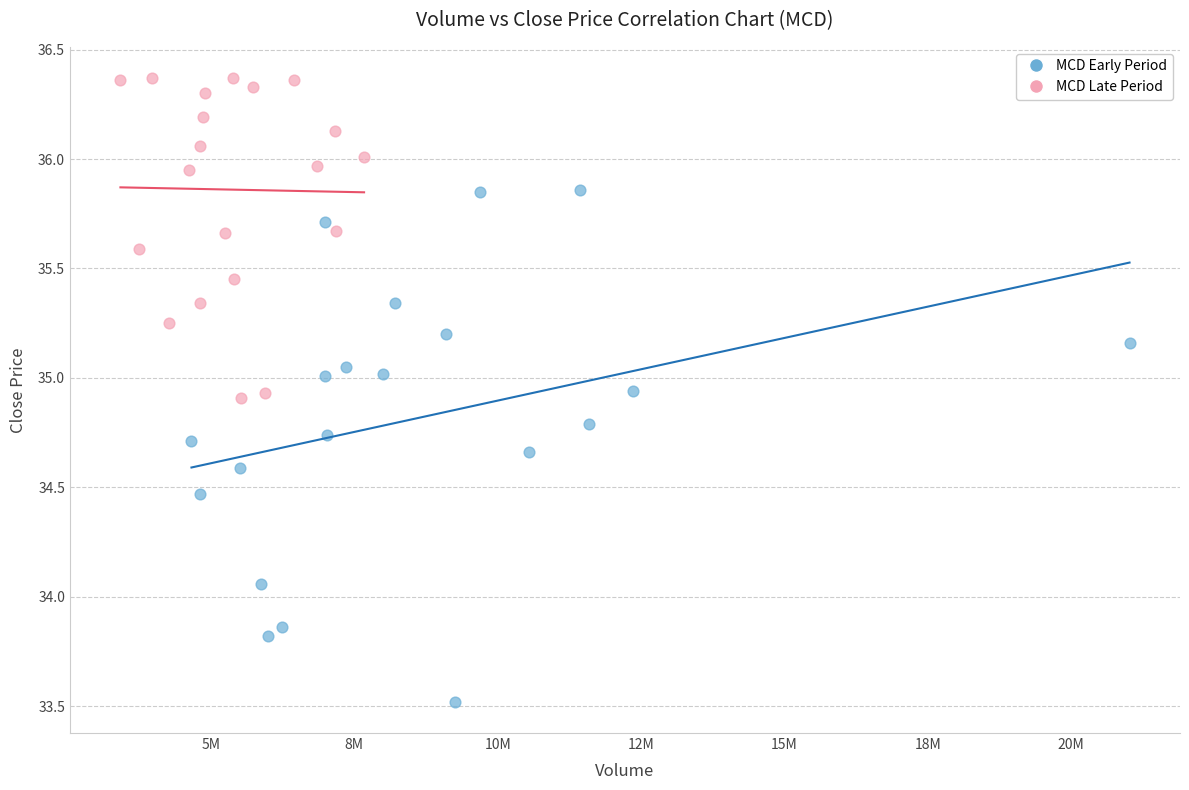

Which series contains the lowest Y value?

MCD Early Period